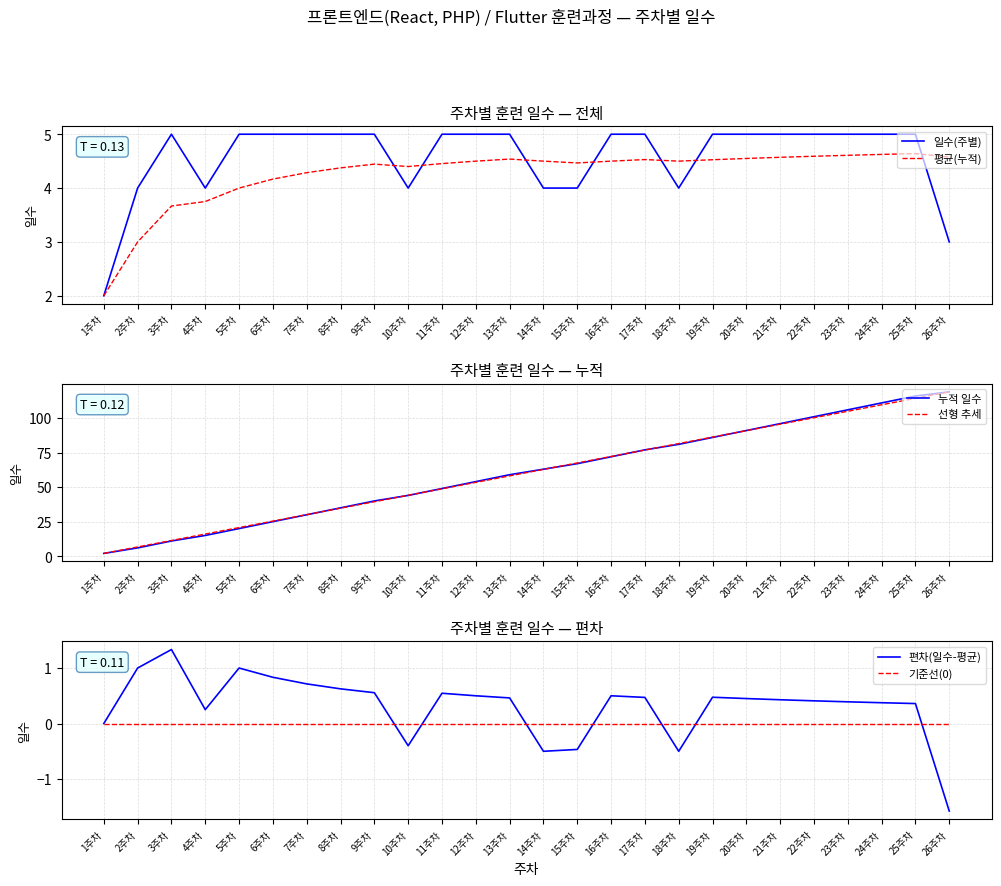

At which label does 평균(누적) reach its peak?

25주차